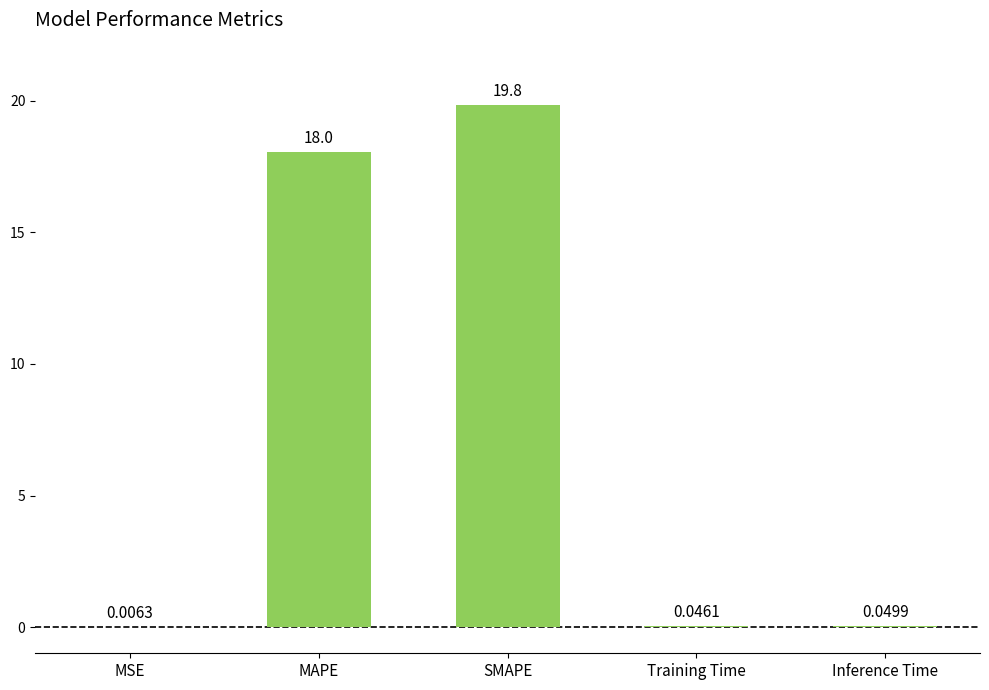

Where is the data nearest to the value 9?

Inference Time